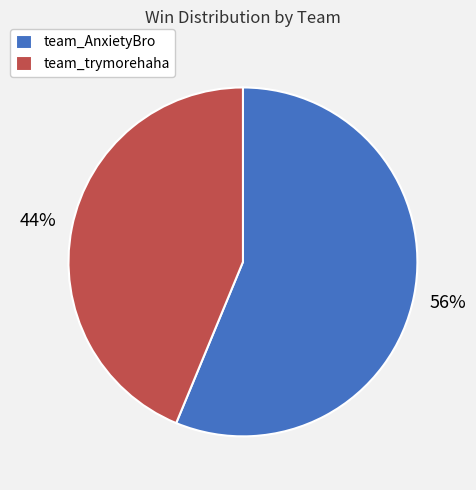

Count the number of slices in the pie.

2